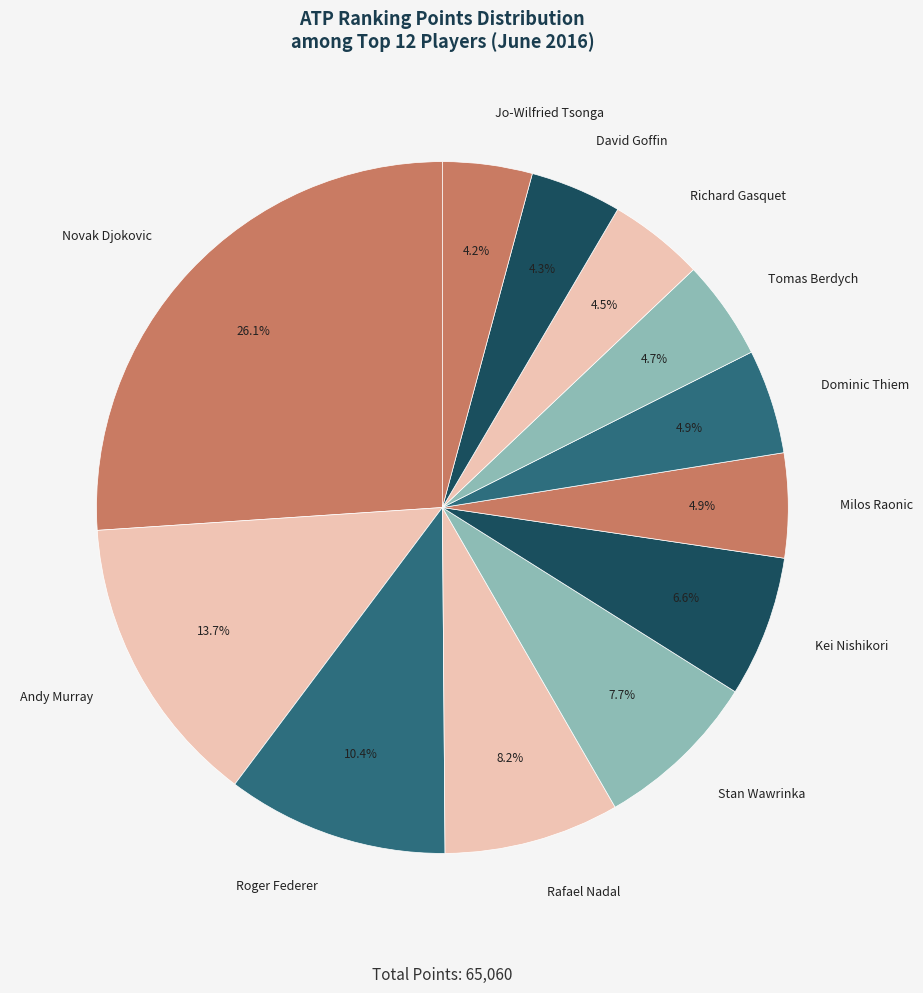

To the nearest percent, what portion does Tomas Berdych represent?

5%